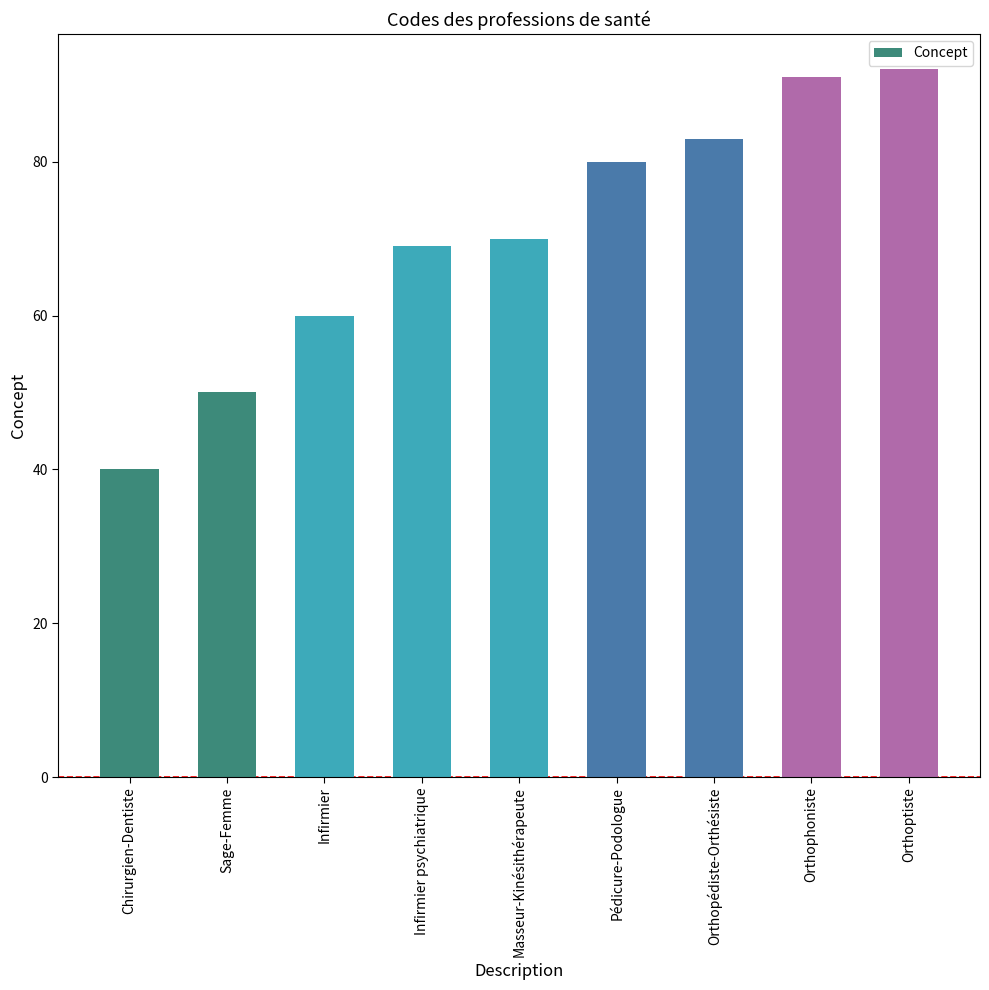

What is the label of the 8th bar from the right?

Sage-Femme